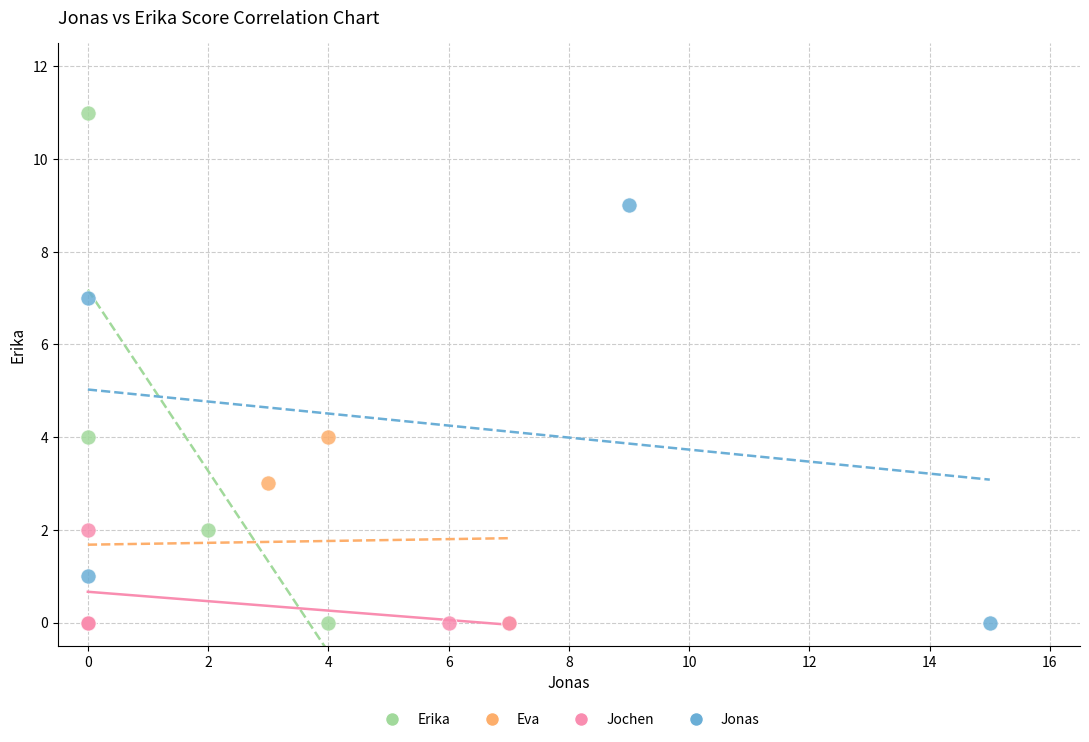

Which series reaches the maximum Y coordinate?

Erika